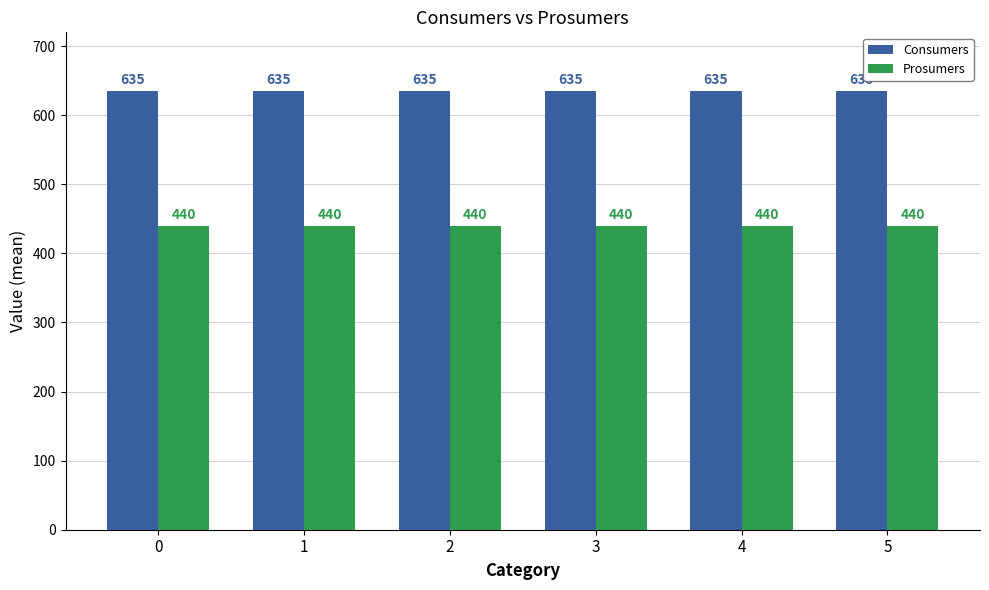

Rank the series by their maximum value, from lowest to highest.

Prosumers, Consumers